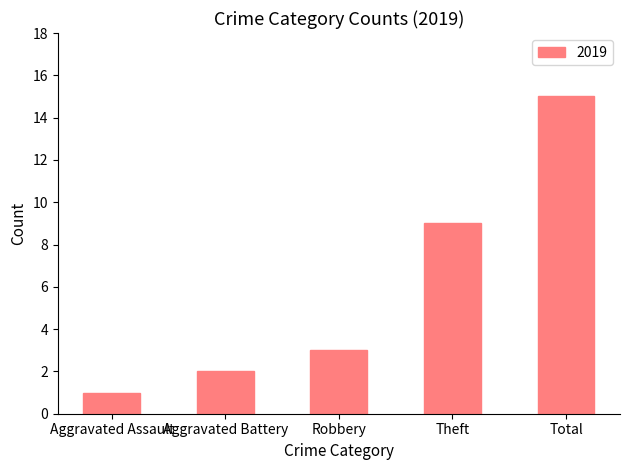

What is the difference between the maximum and minimum values?

14